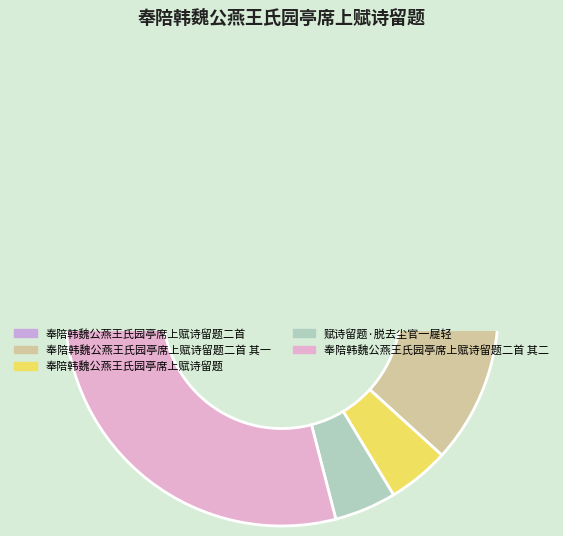

Is it true that 赋诗留题·脱去尘官一屣轻 is 14% of the pie?

False